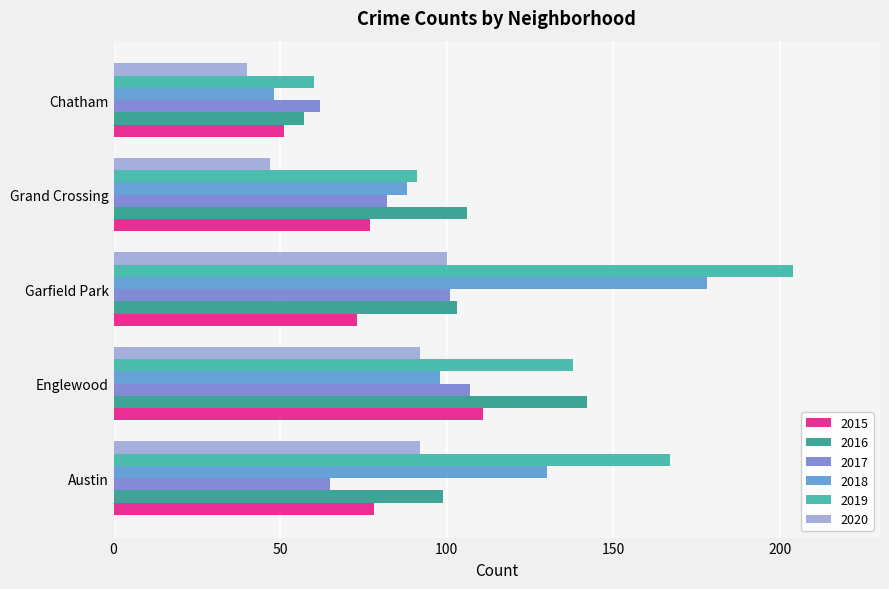

Where does the 2019 series first go above 138?

Austin